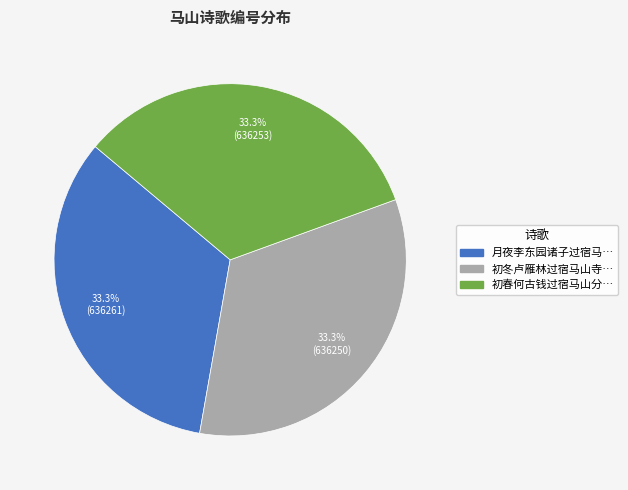

Does any single category account for the majority?

No